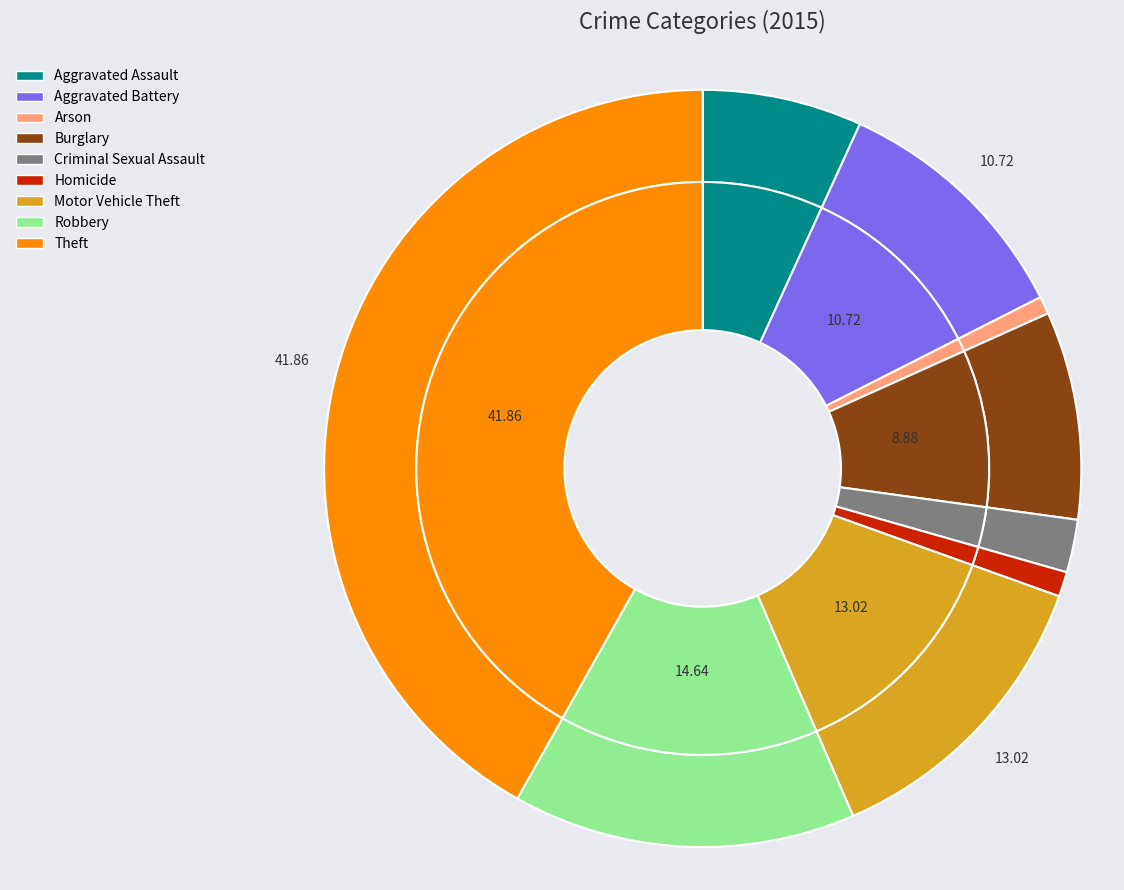

What is the ratio of the value at Homicide to the value at Aggravated Assault?

0.2